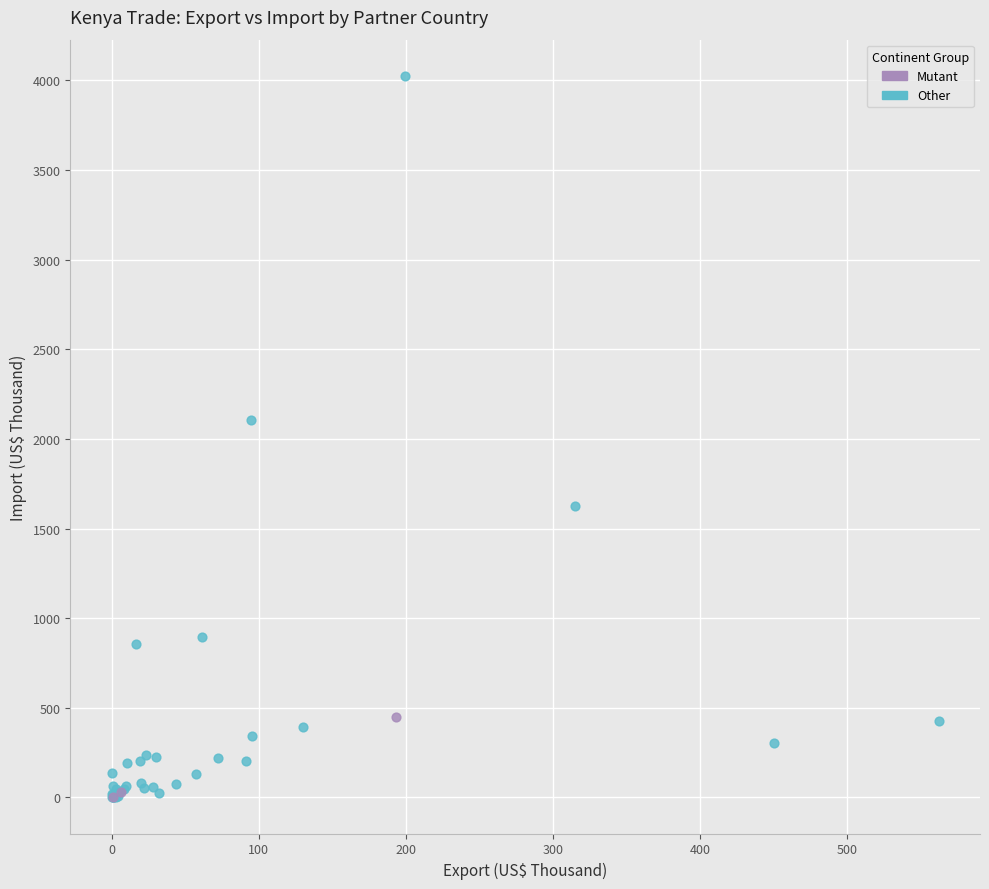

Which series has the widest spread of Y values?

Other